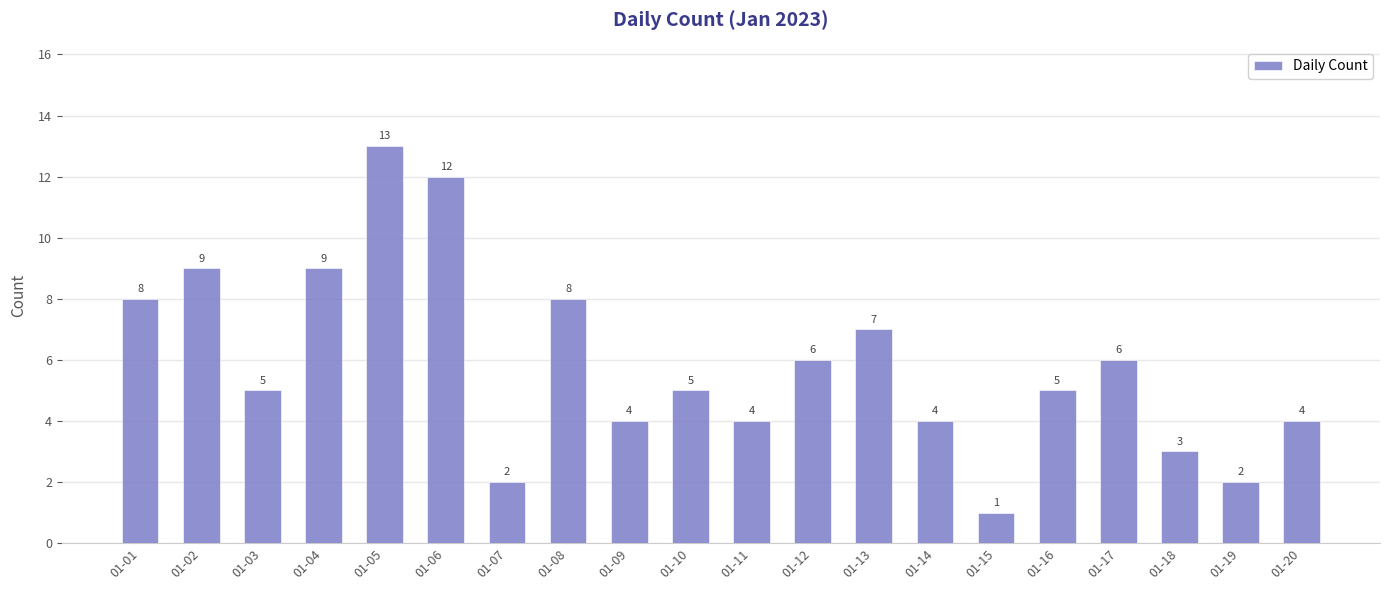

How many distinct data groups are displayed?

1